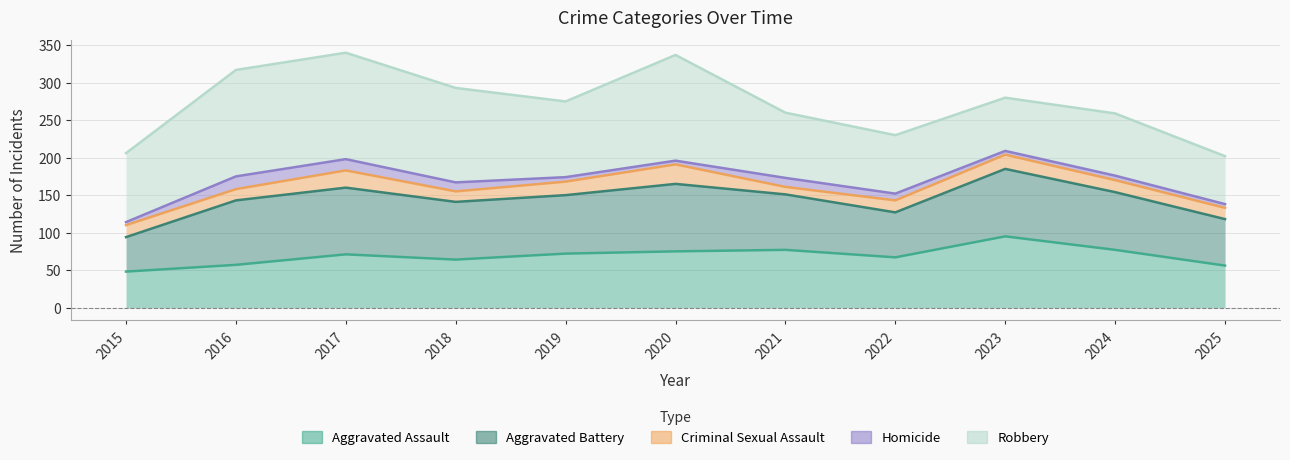

Reading left to right, transcribe all the data shown in this chart.

Aggravated Assault: 48	57	71	64	72	75	77	67	95	77	56
Aggravated Battery: 94	143	160	141	150	165	151	127	185	154	118
Criminal Sexual Assault: 110	158	183	155	168	191	161	143	204	170	133
Homicide: 114	175	198	167	174	196	173	152	209	176	138
Robbery: 206	317	340	293	275	337	260	230	280	259	202